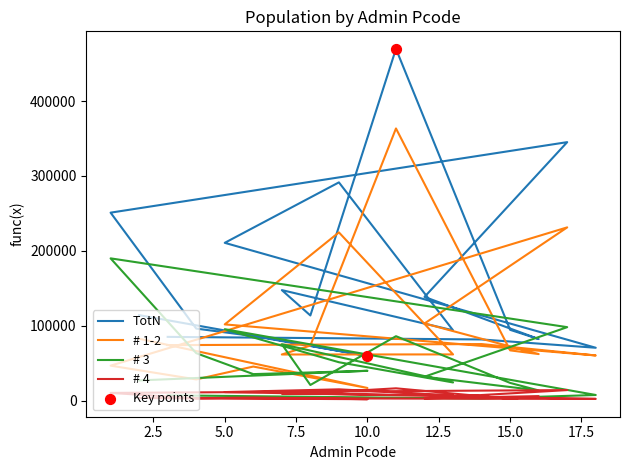

What is the total value across all series at 12?

277178